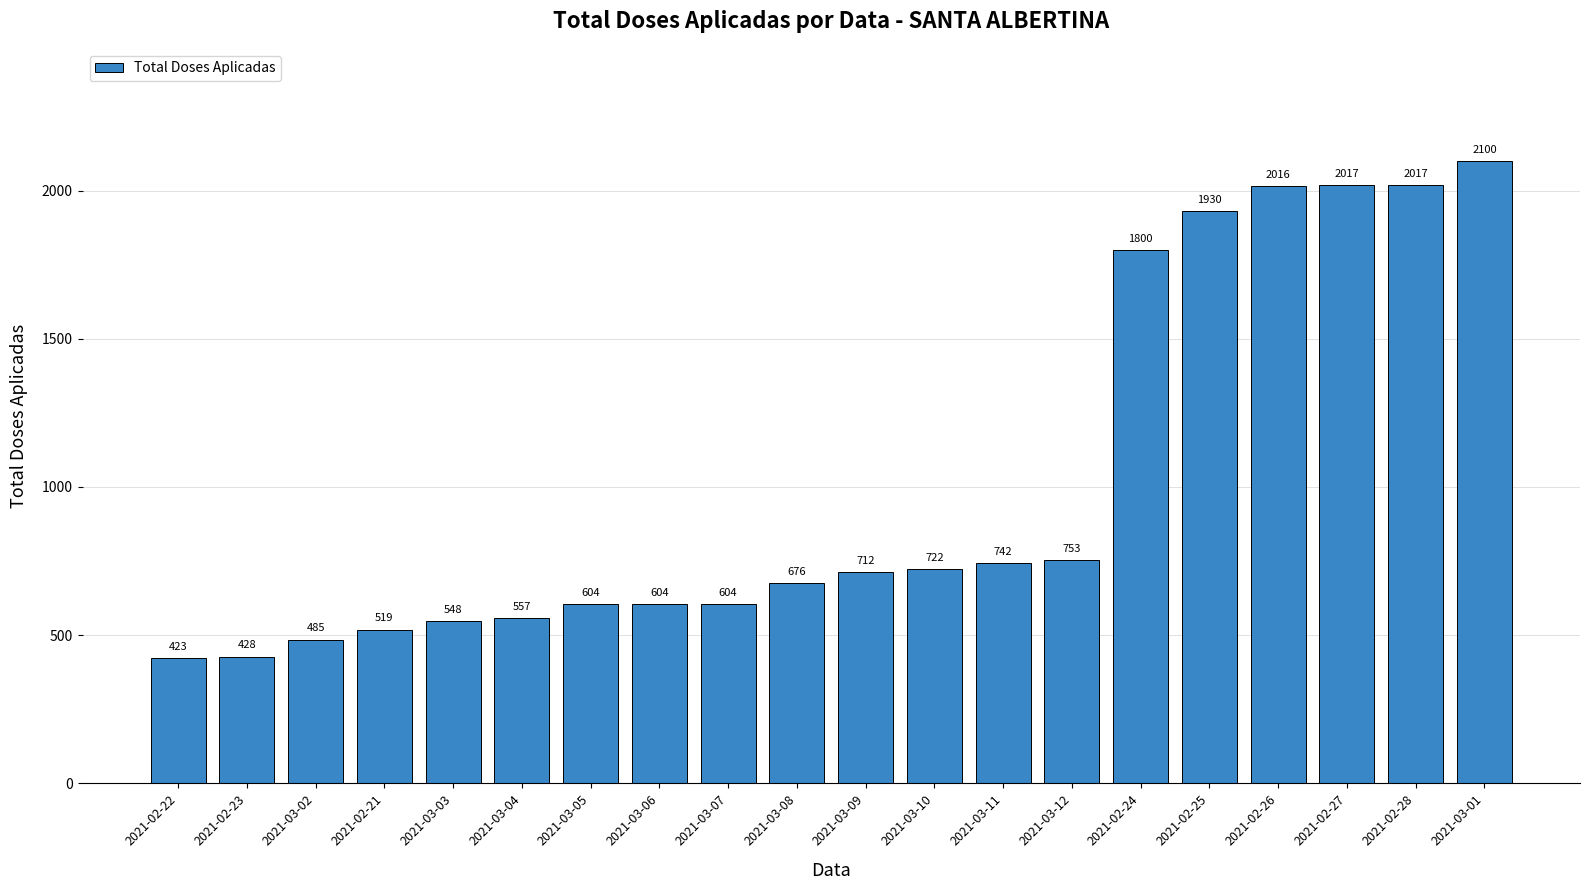

Reading left to right, list all the values displayed in this chart.

423	428	485	519	548	557	604	604	604	676	712	722	742	753	1800	1930	2016	2017	2017	2100